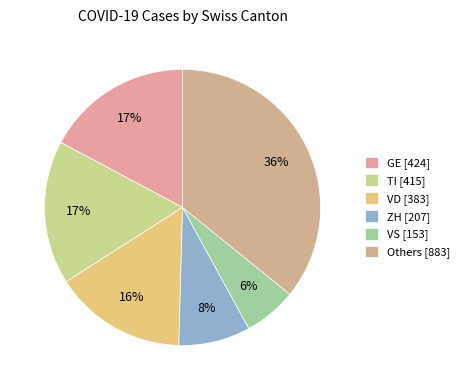

How many slices are in this pie chart?

6